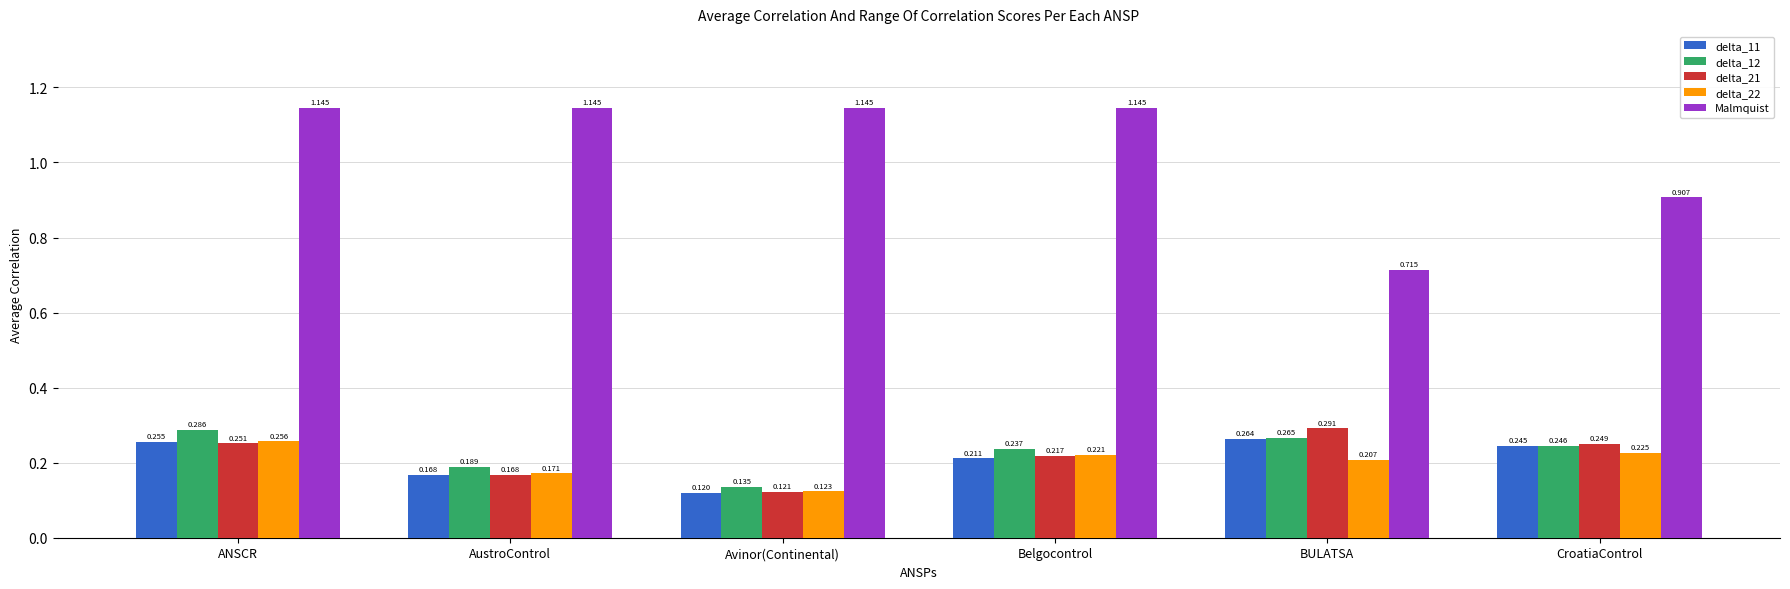

Where is delta_22 nearest to the value 0?

Avinor(Continental)